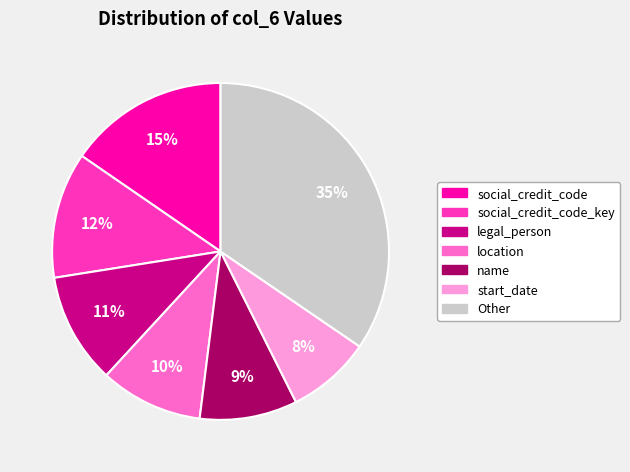

To the nearest percent, what is the average slice percentage?

14%